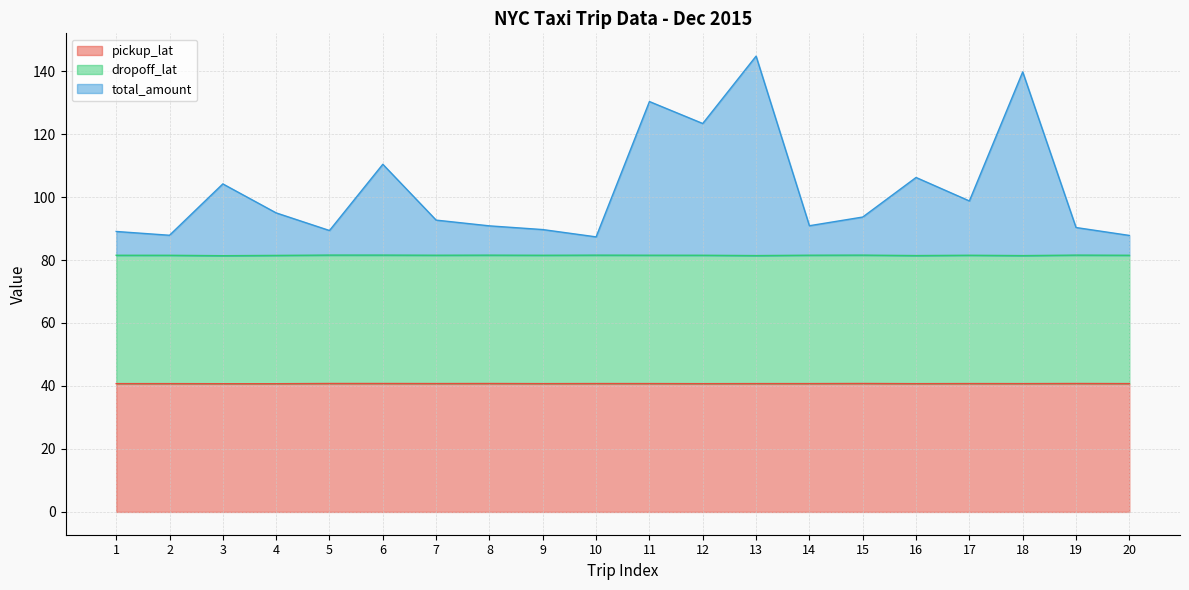

What is the value of the pickup_lat point at the 1st from the left?

40.7